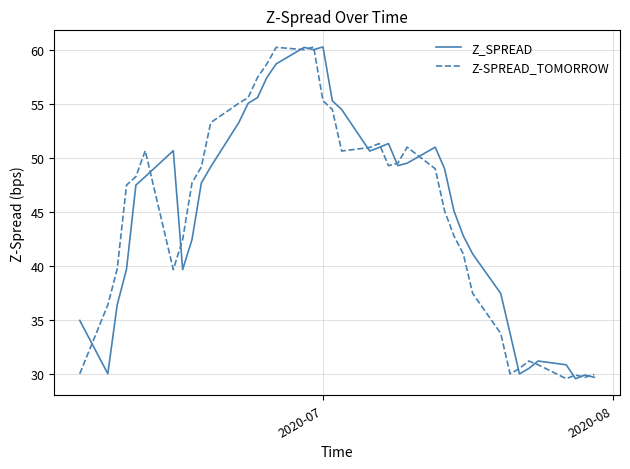

What is the minimum value for Z_SPREAD?

29.5